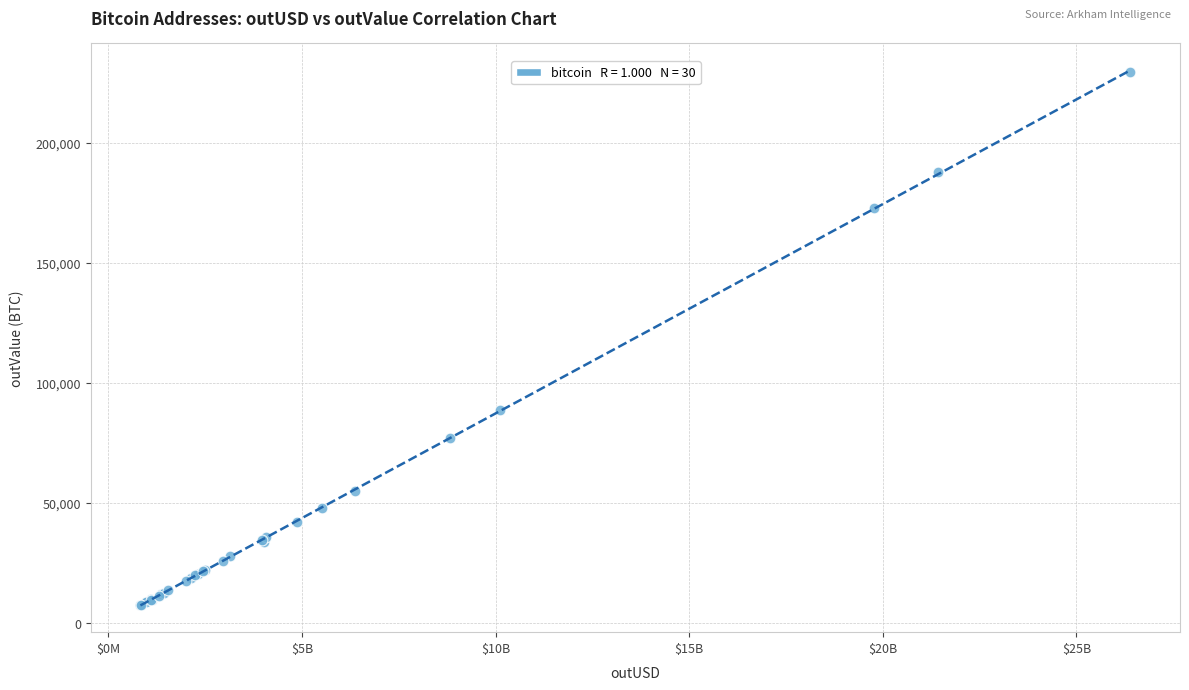

What Y value in the scatter plot is closest to 118437?

88599.6